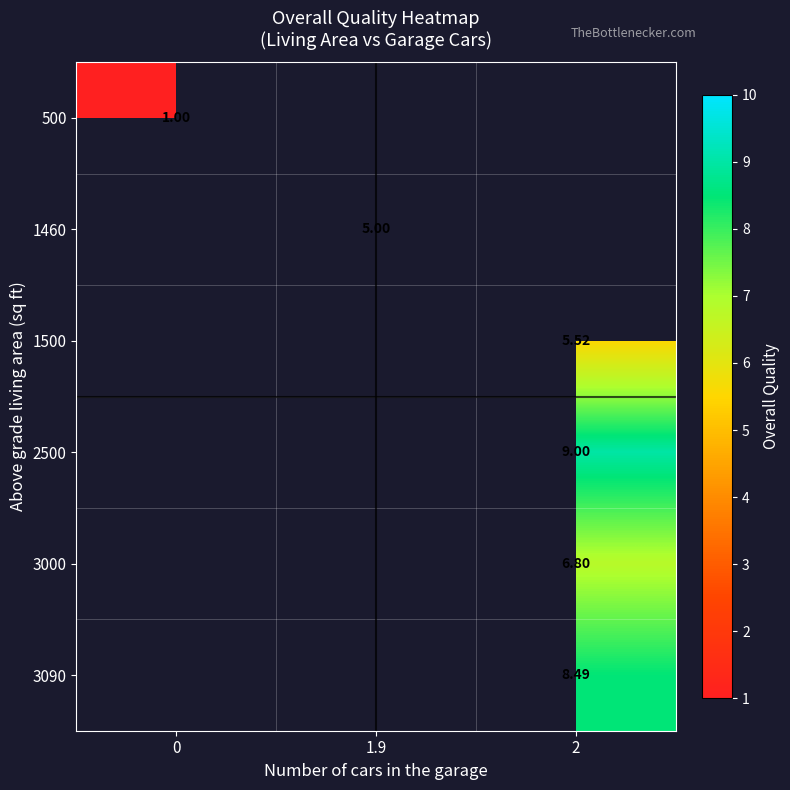

At how many categories does at least one series exceed 3?

2